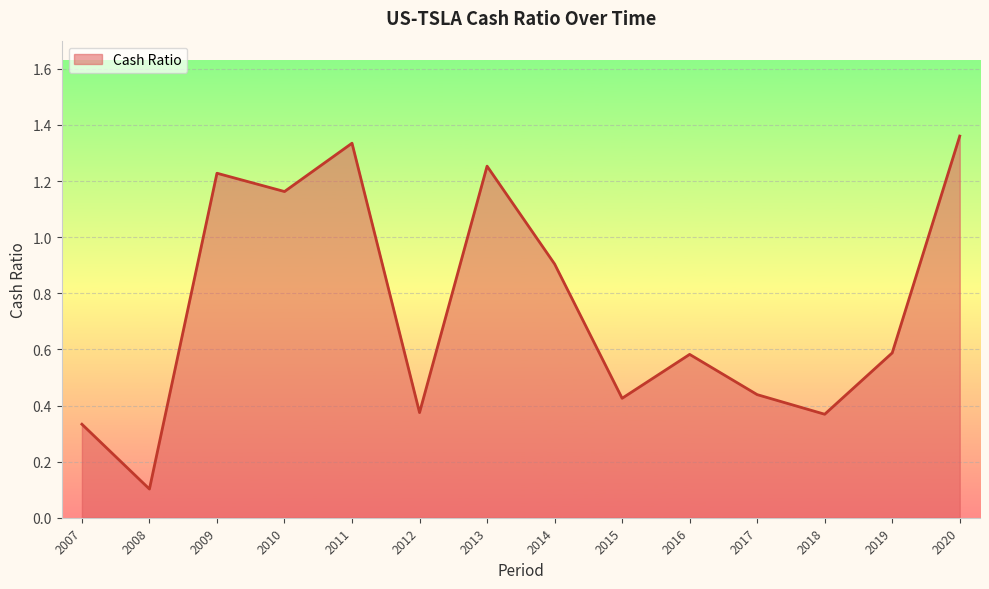

At which label is the value closest to 0?

2008